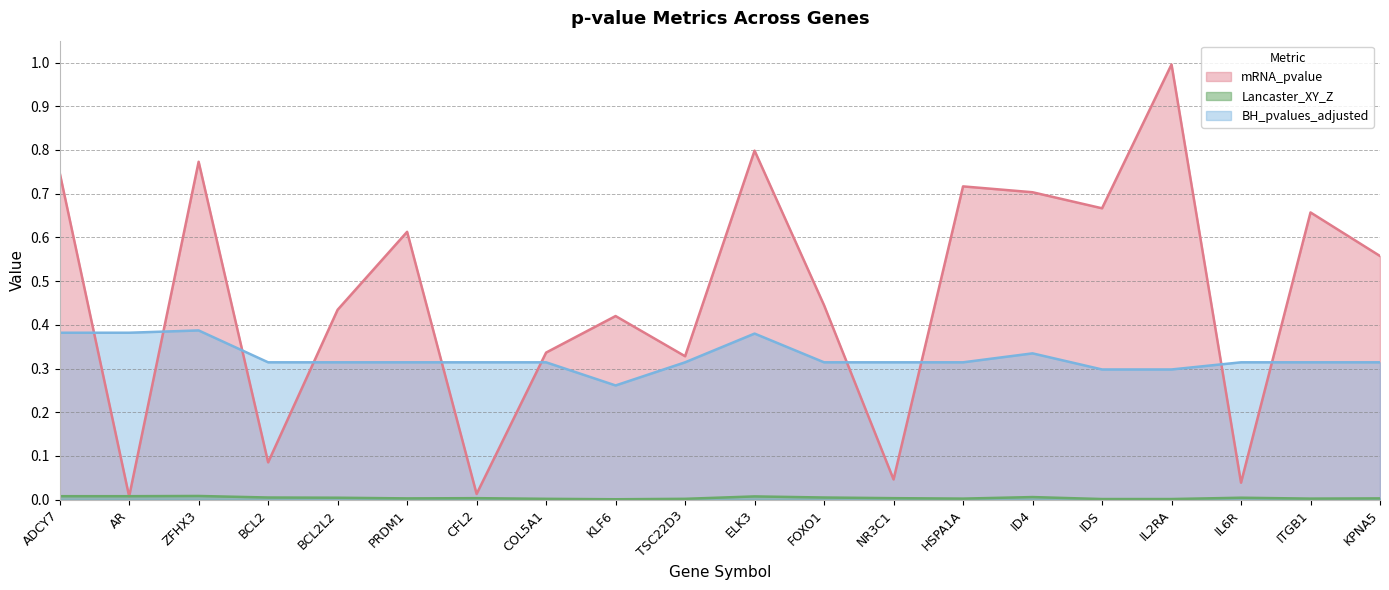

Rank the series at IDS from lowest to highest value.

Lancaster_XY_Z, BH_pvalues_adjusted, mRNA_pvalue